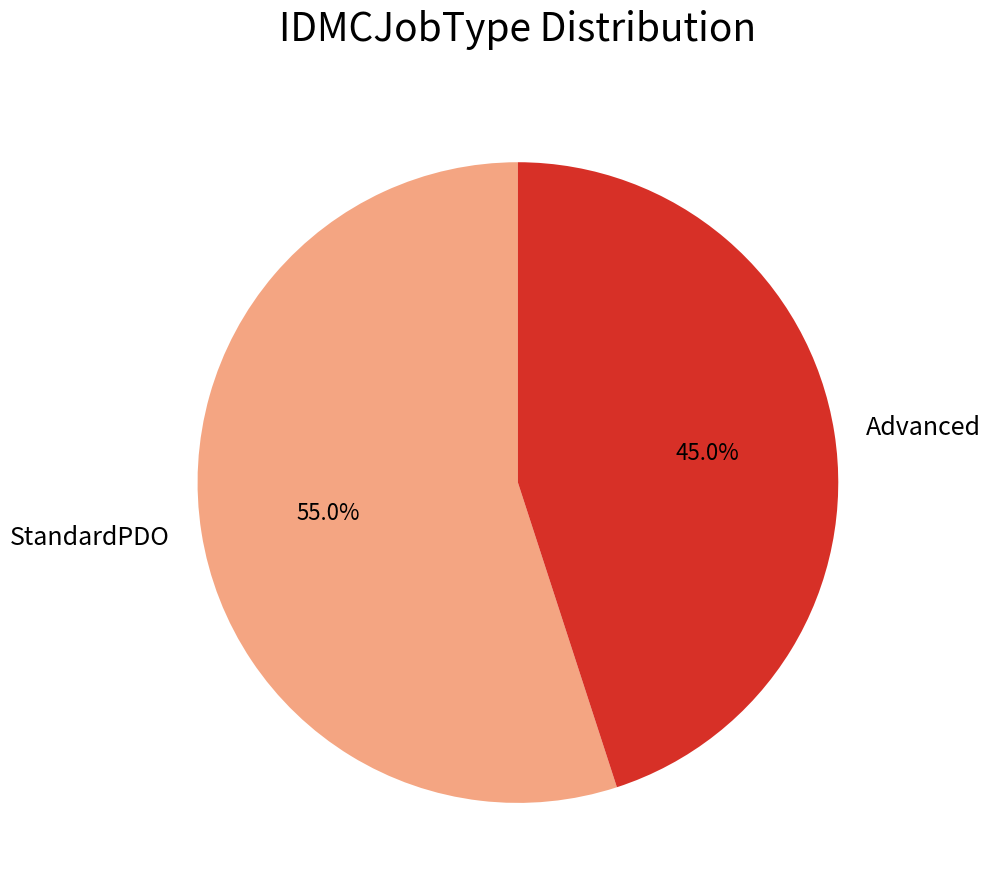

What is the ratio of the value at Advanced to the value at StandardPDO?

0.8